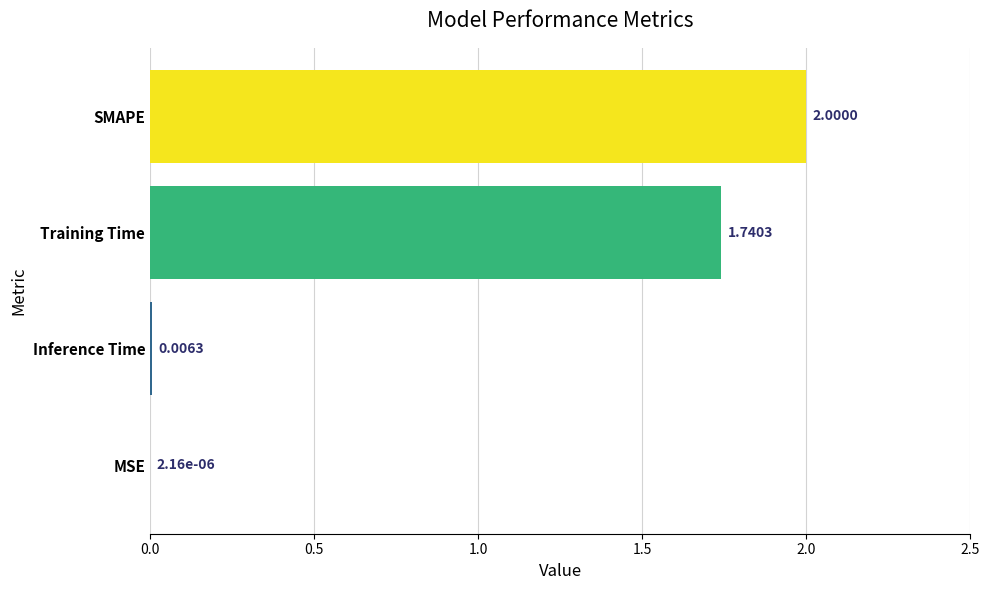

What is the sum of the values at Training Time and SMAPE?

3.7